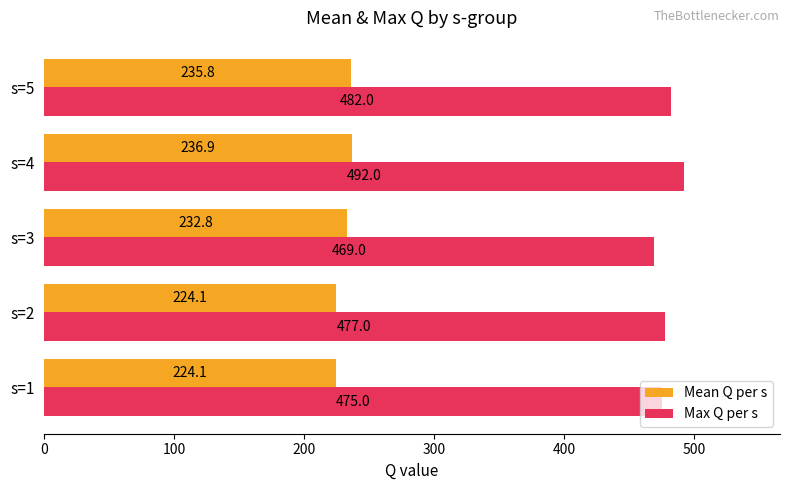

List the series in order of their peak value, highest first.

Max Q per s, Mean Q per s